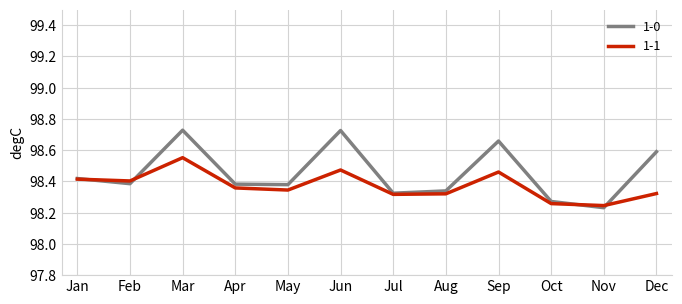

Is the value of 1-0 at May greater than the value of 1-1 at Sep?

No